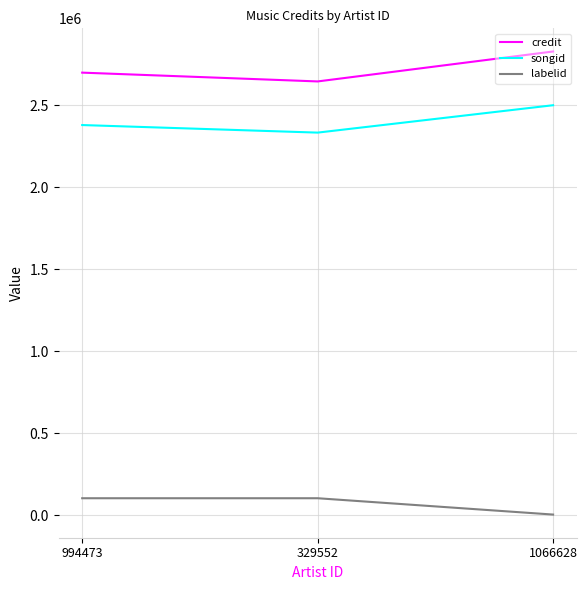

What is the average value of the songid series?

2404507